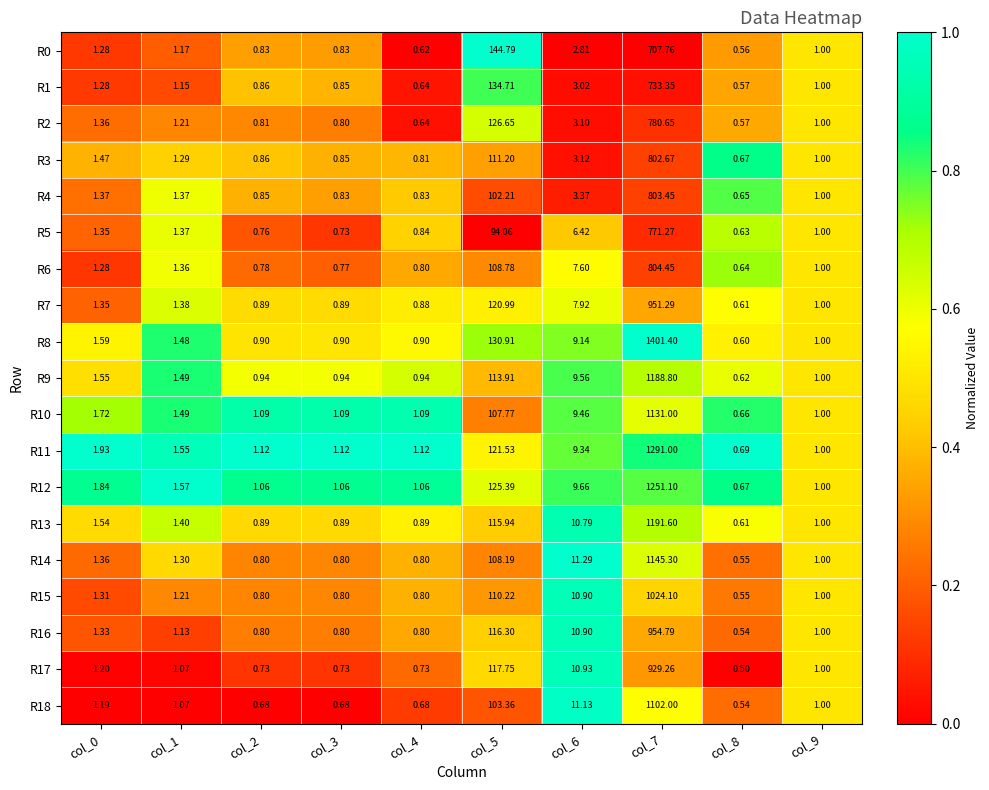

Is the value of R2 at col_8 greater than the value of R13 at col_8?

No